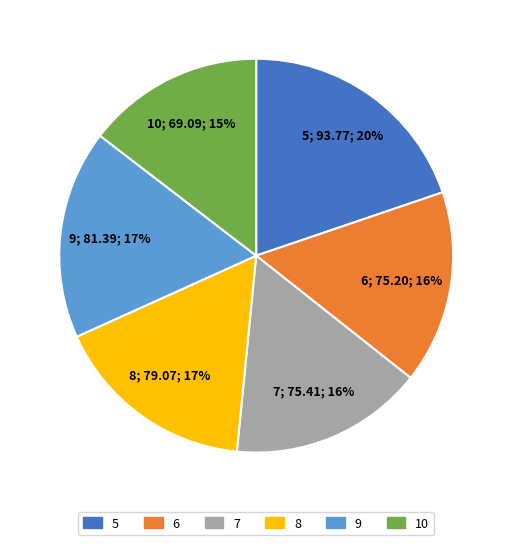

Is it true that 10 is 15% of the pie?

True